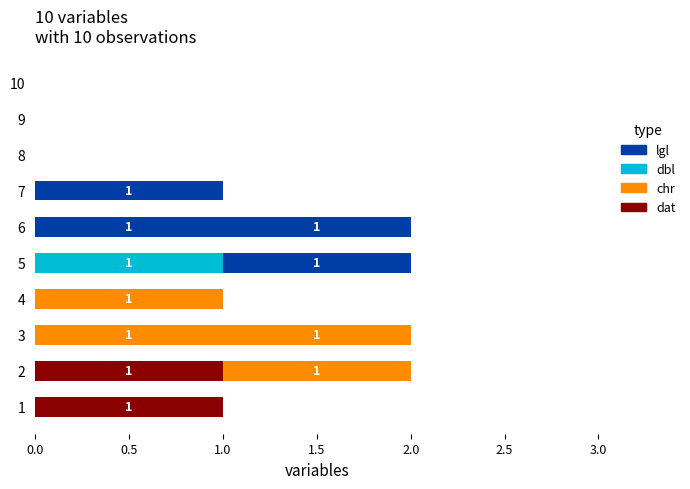

How many categories are shown in the chart?

10